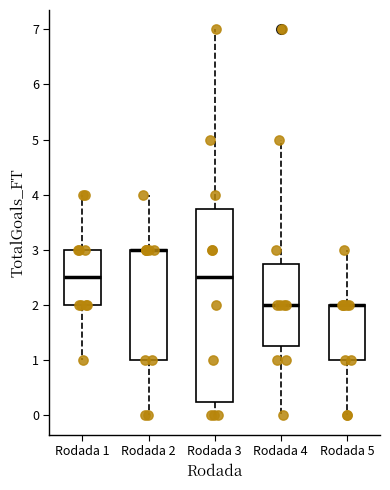

Which box is the tallest, from its lower edge to its upper edge?

Rodada 3